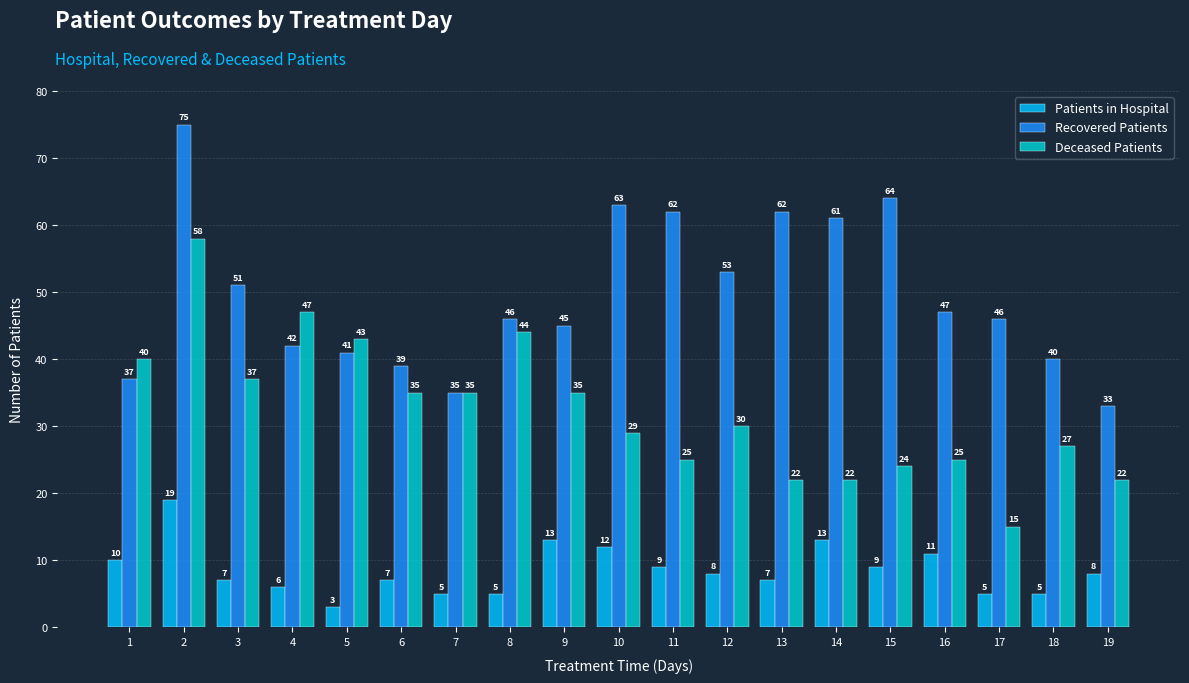

What is the value of the Recovered Patients bar at the 15th from the left?

64